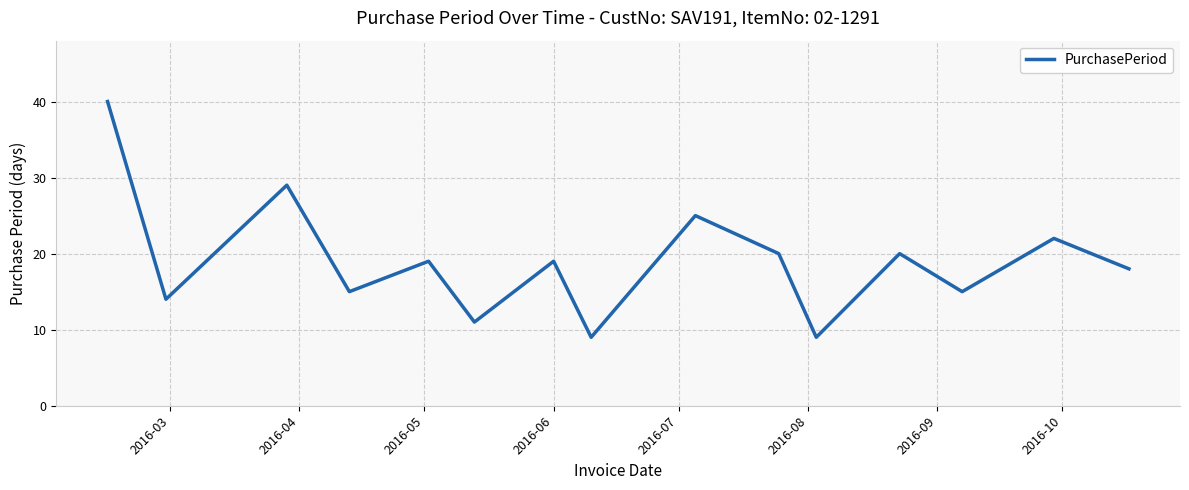

How many lines are shown in the chart?

1